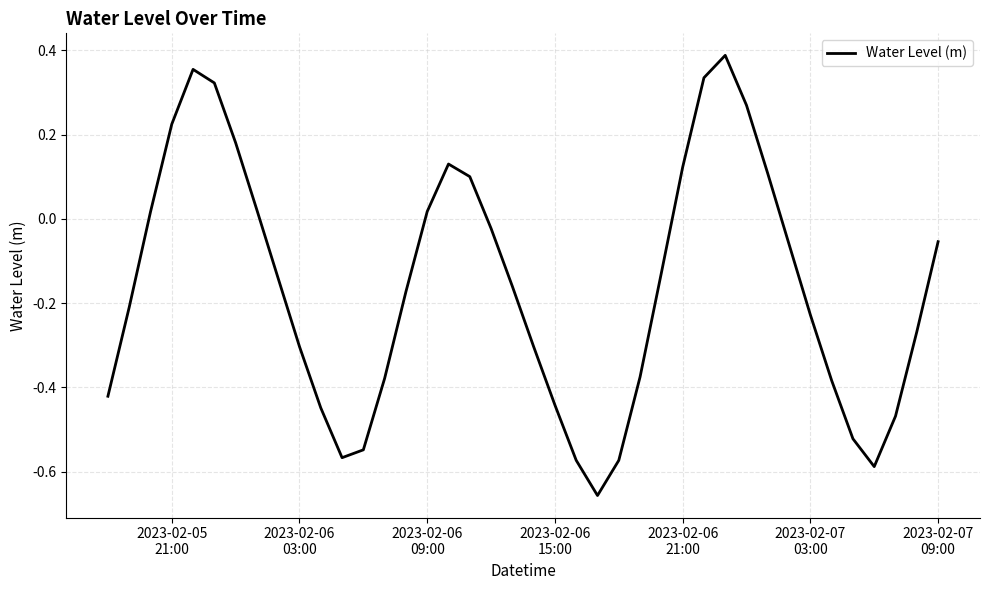

What is the difference between the maximum and minimum values?

1.0